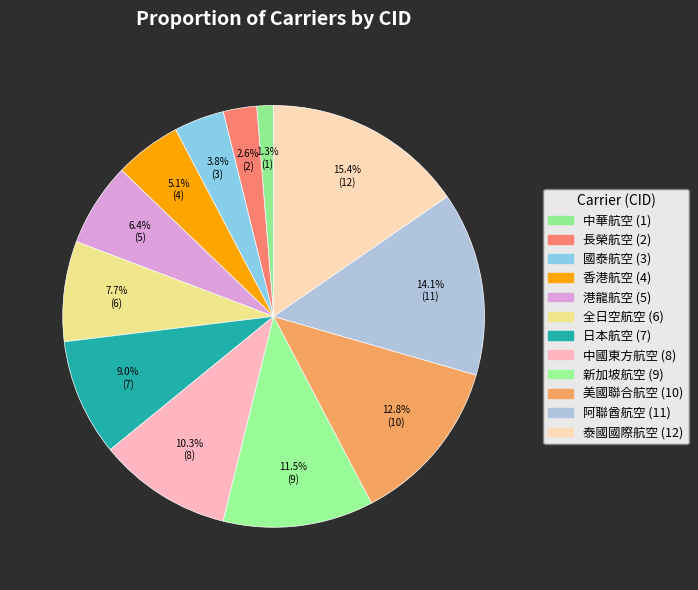

What is the ratio of the value at 香港航空 to the value at 新加坡航空?

0.4